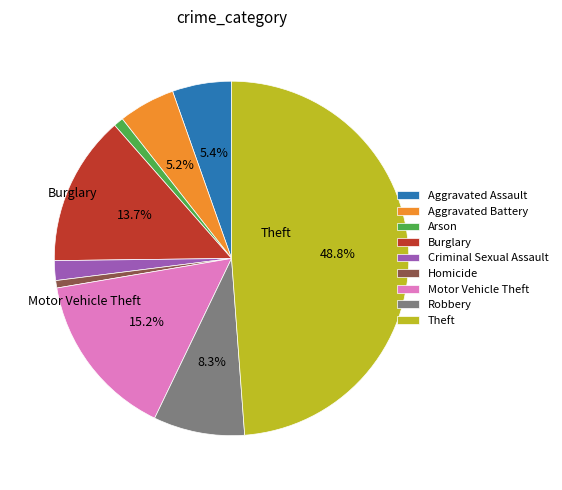

Combined, do Criminal Sexual Assault and Robbery account for over 50%?

No